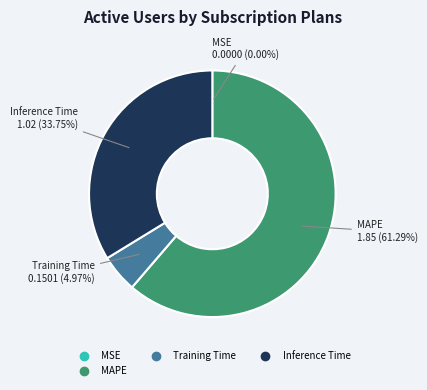

Is there any slice that represents more than half of the pie?

Yes